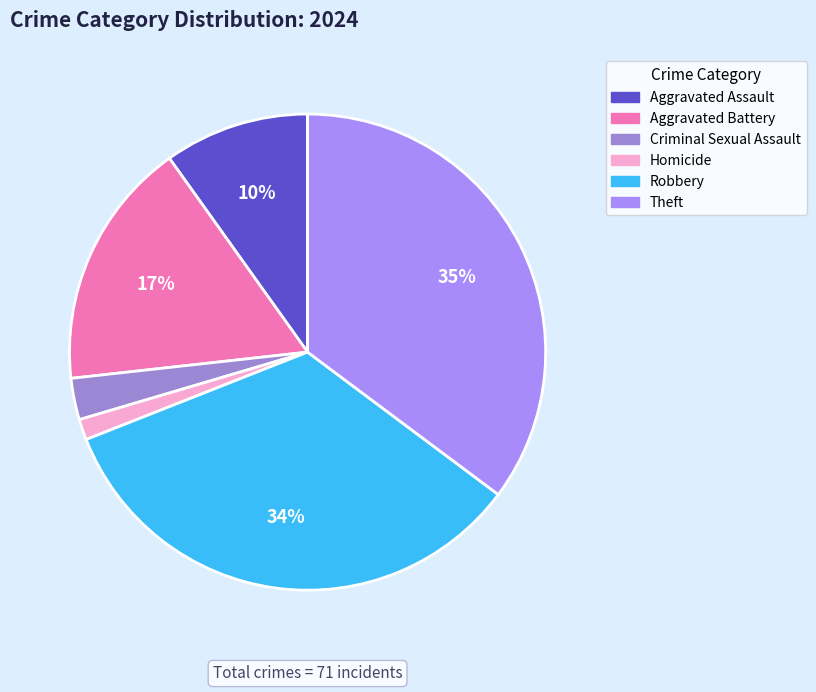

Is there any slice that represents more than half of the pie?

No